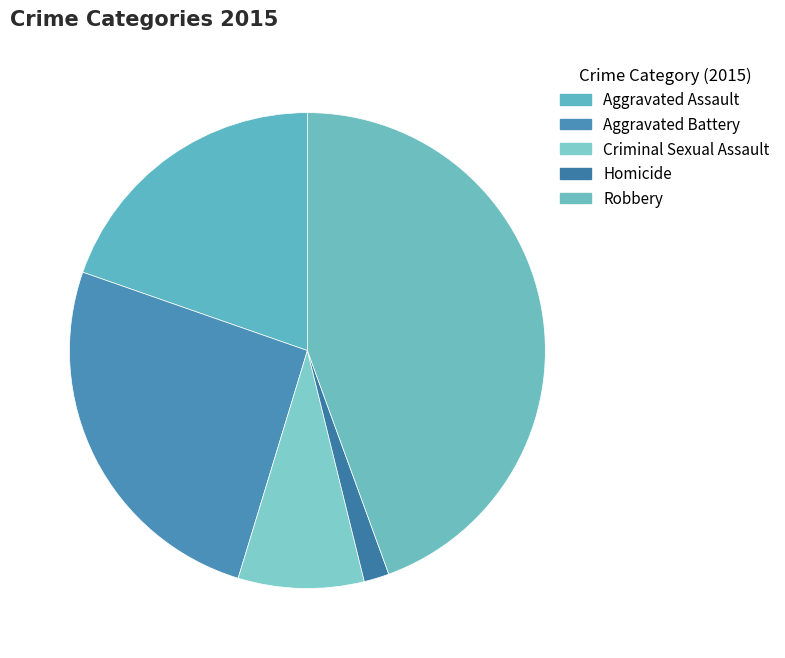

How many slices are in this pie chart?

5